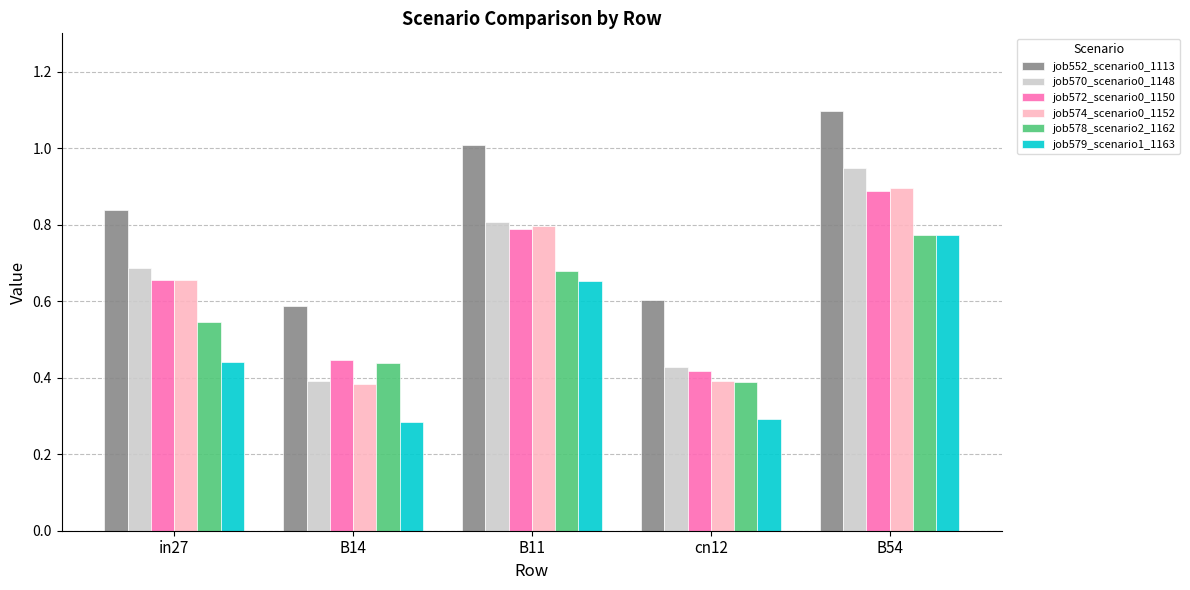

At which label does job578_scenario2_1162 reach its minimum?

cn12